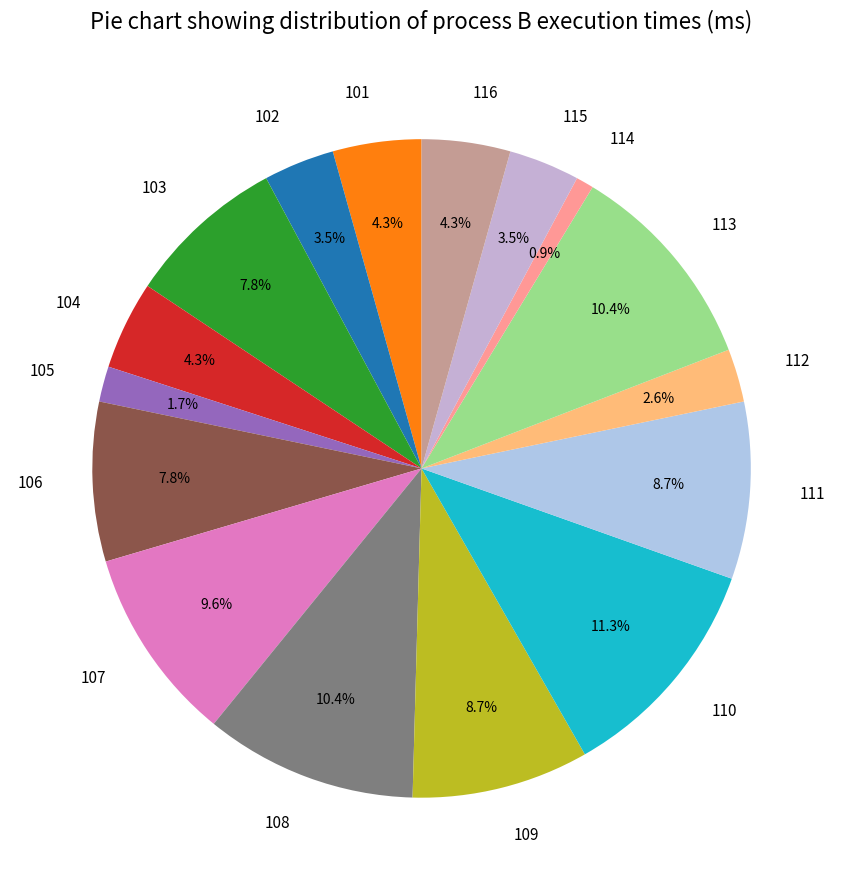

To the nearest percent, what is the difference between the 112 and 113 slice percentages?

8%